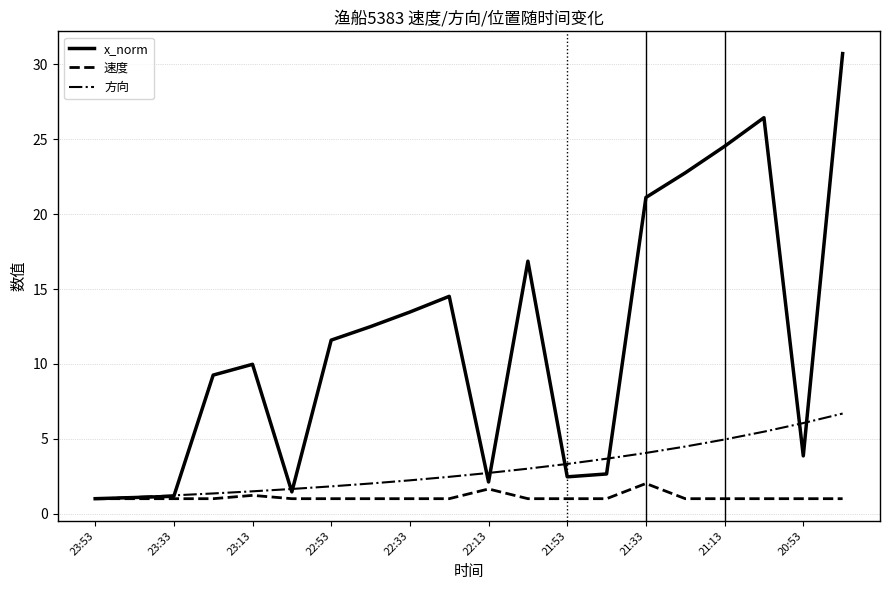

Which series has the largest range (max minus min)?

x_norm